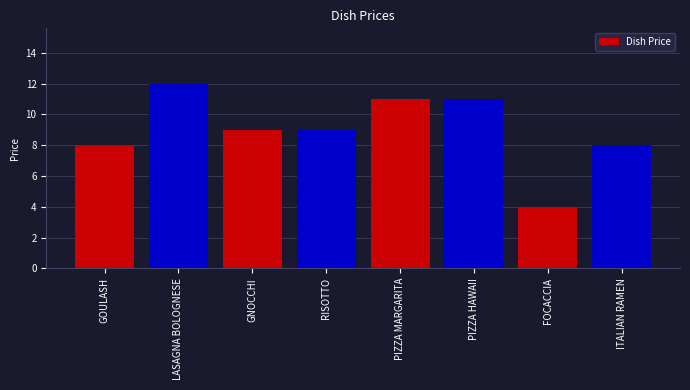

At which category does the chart reach its peak across all series?

LASAGNA BOLOGNESE